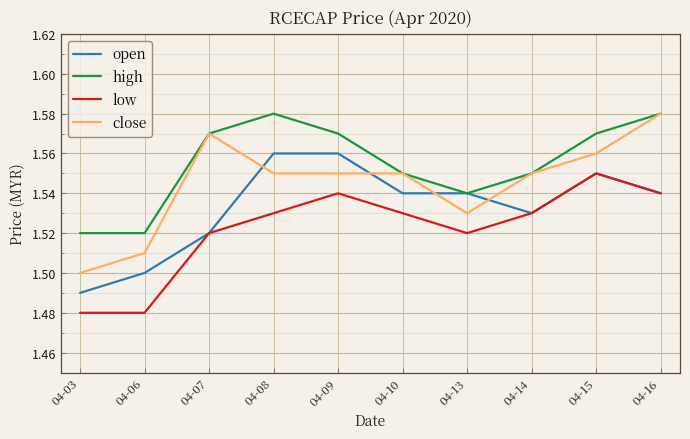

Between which two adjacent categories do close and open first intersect?

04-07 and 04-08